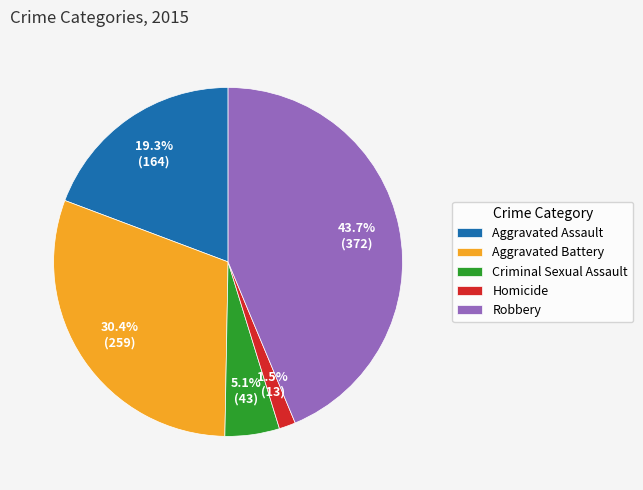

True or false: Aggravated Battery accounts for 19% of the total.

False